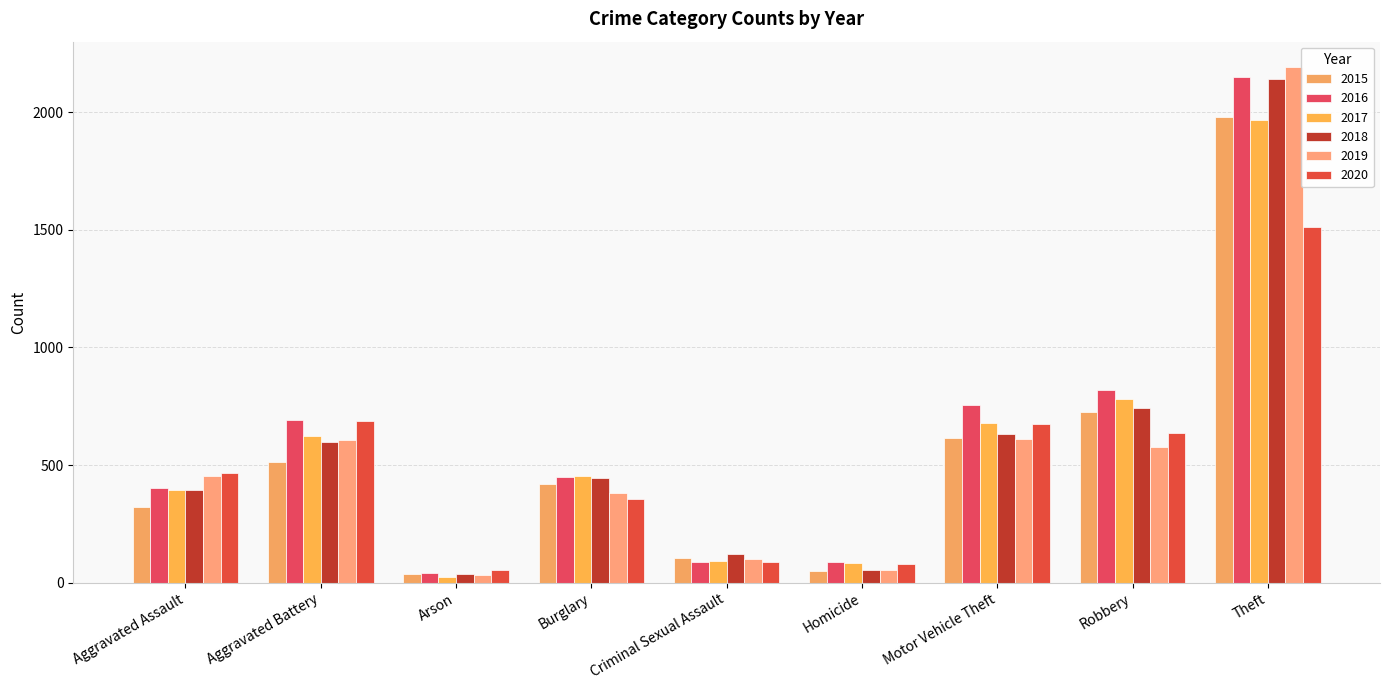

Reading right to left, what are all the values shown in this chart?

2015: 1981	726	614	50	105	421	35	515	323
2016: 2148	819	756	87	87	451	40	691	402
2017: 1968	780	680	82	91	453	23	623	396
2018: 2140	741	631	56	123	443	37	600	392
2019: 2190	577	611	53	102	383	32	608	452
2020: 1512	637	673	81	89	357	55	686	466